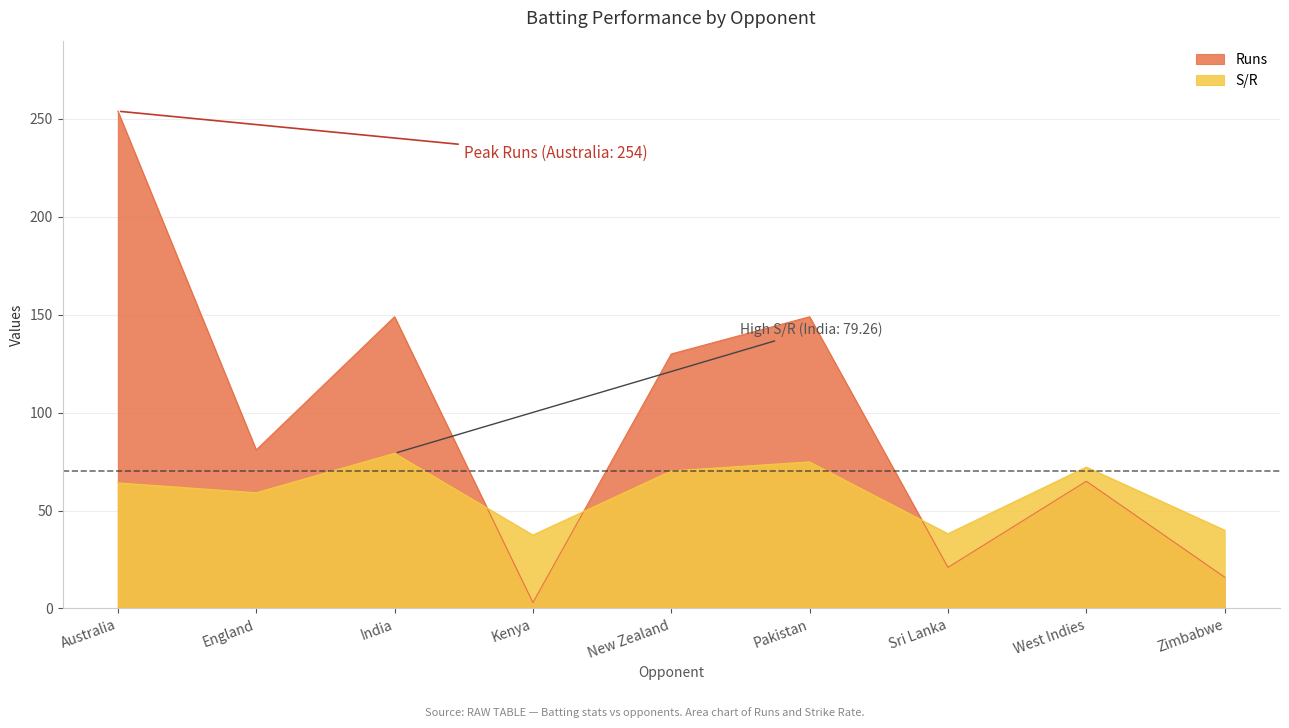

The value of Runs at West Indies is 95.2. True or false?

False